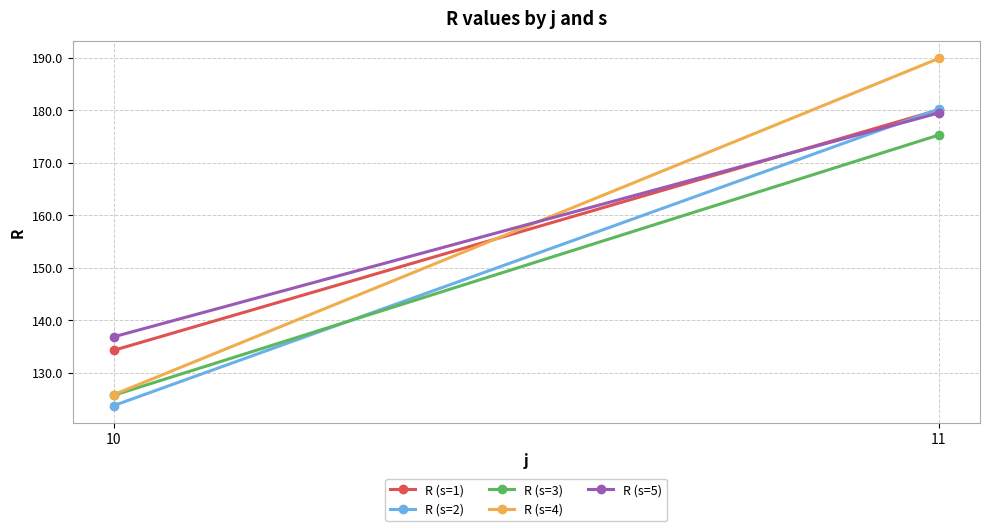

Which series has the largest total across all categories?

R (s=5)